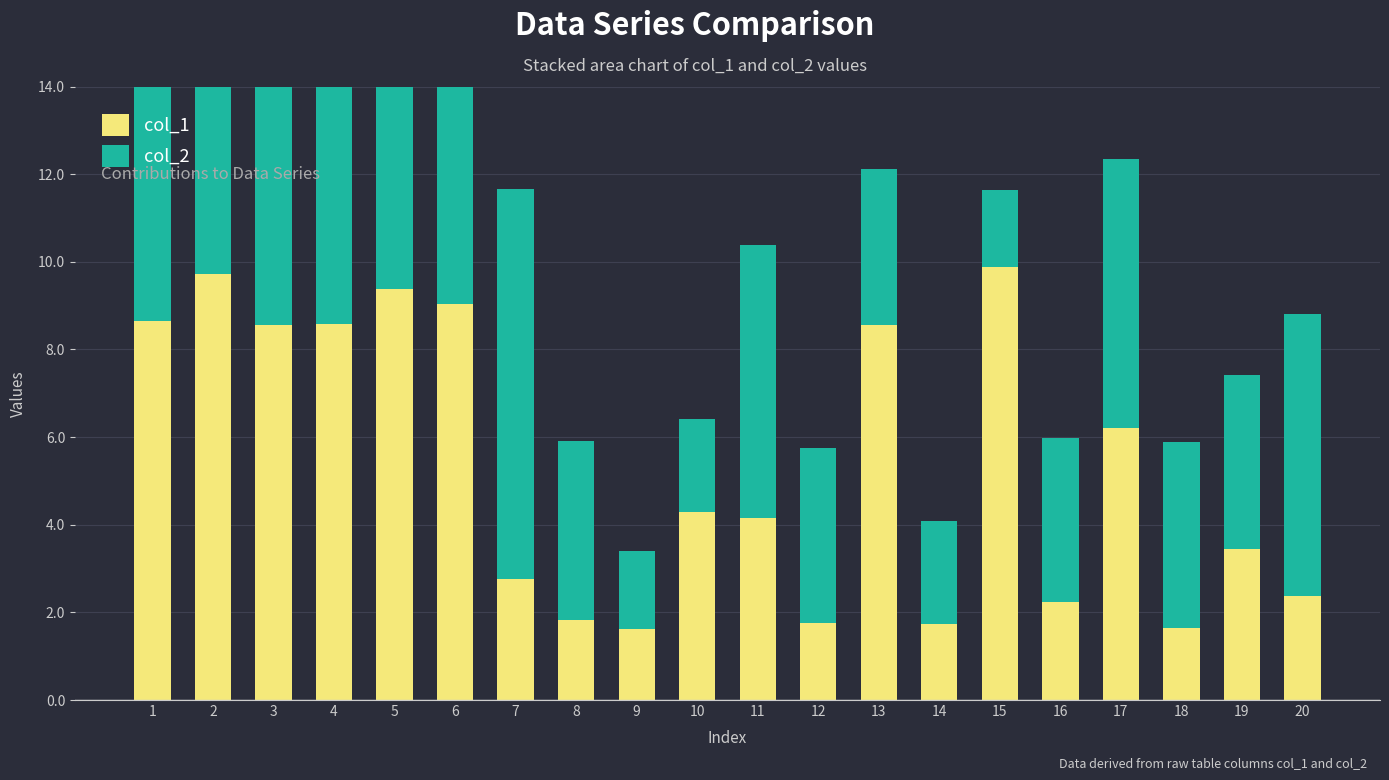

At which label is col_1 closest to 5?

10